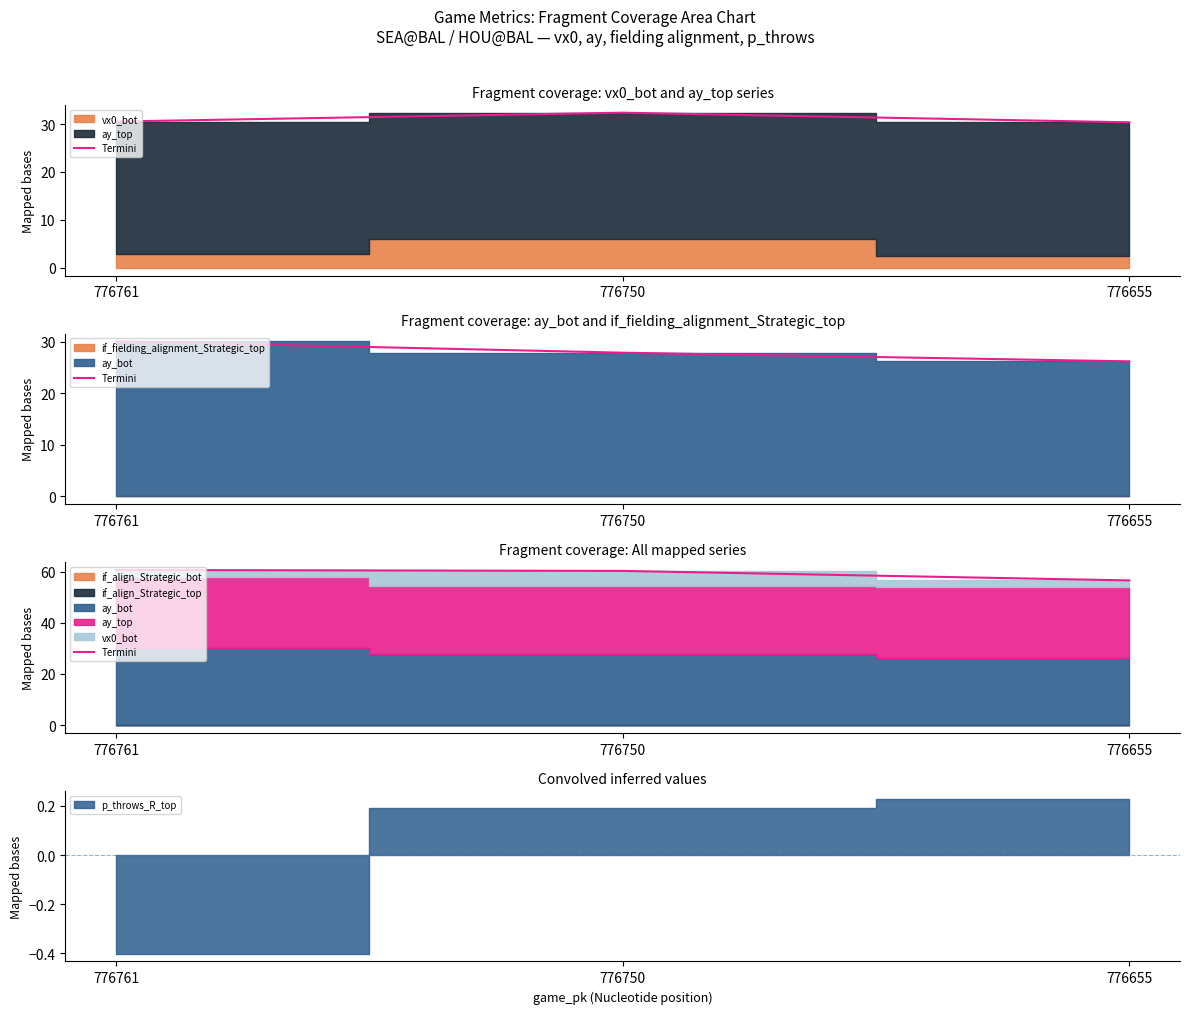

What is the difference between the values at 776655 and 776750?

3.7